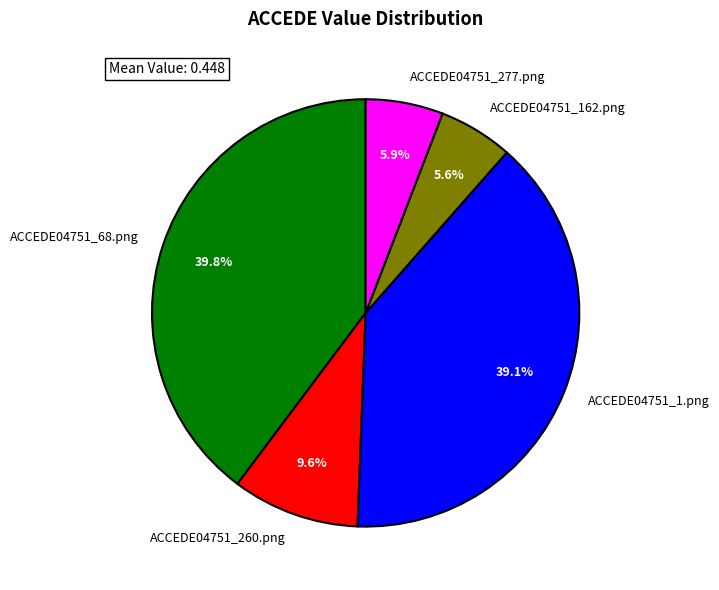

How many segments does this pie chart have?

5